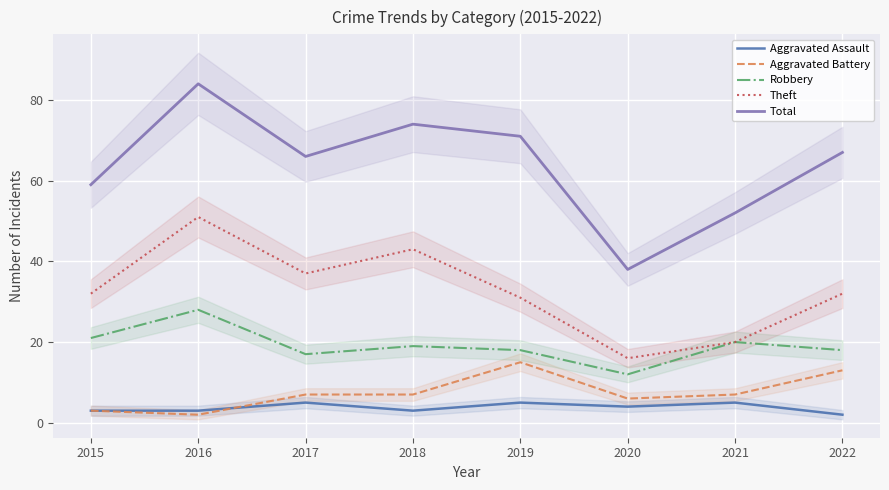

What is the smallest value displayed?

2